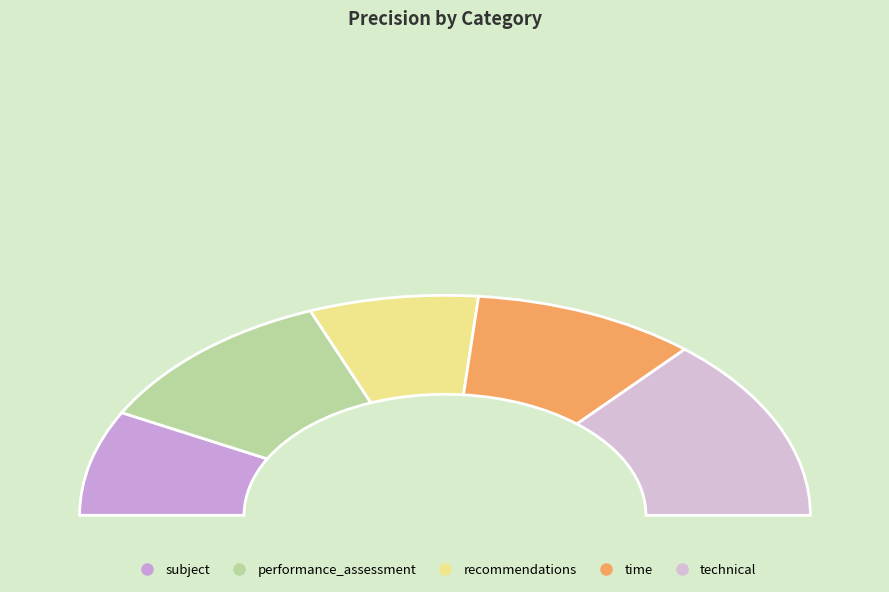

Do technical and time together represent more than half of the pie?

No